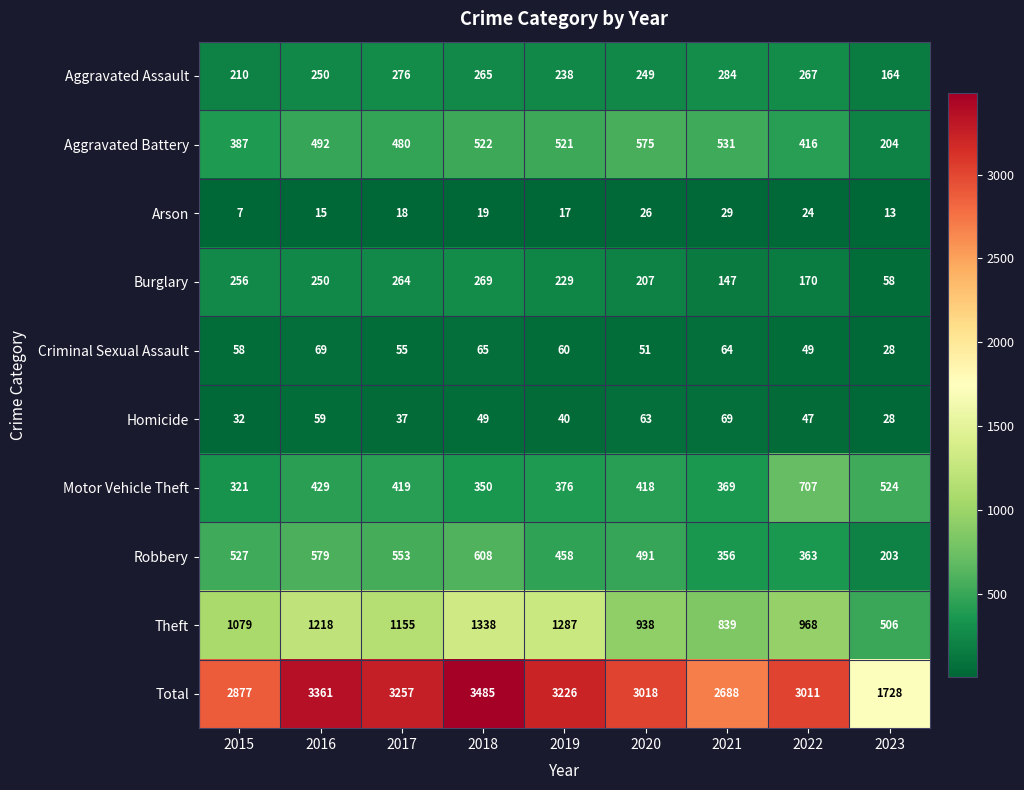

What is the greatest value displayed?

3485